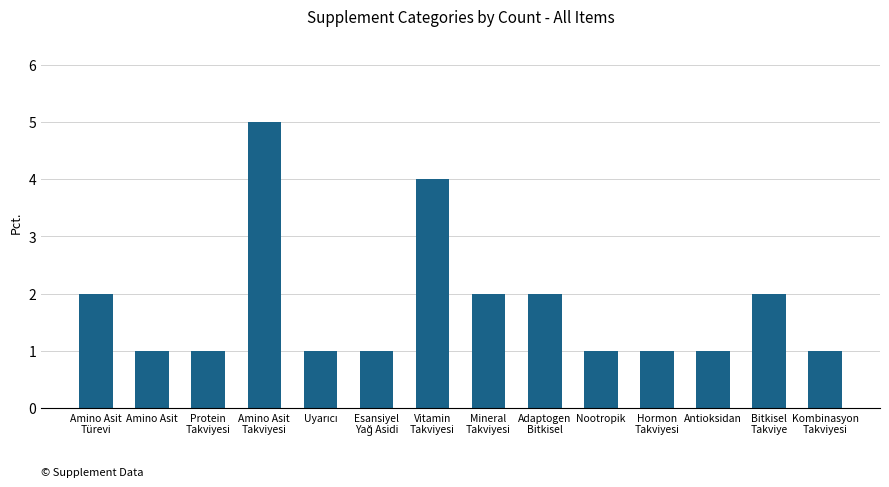

Reading left to right, transcribe all the data shown in this chart.

2	1	1	5	1	1	4	2	2	1	1	1	2	1